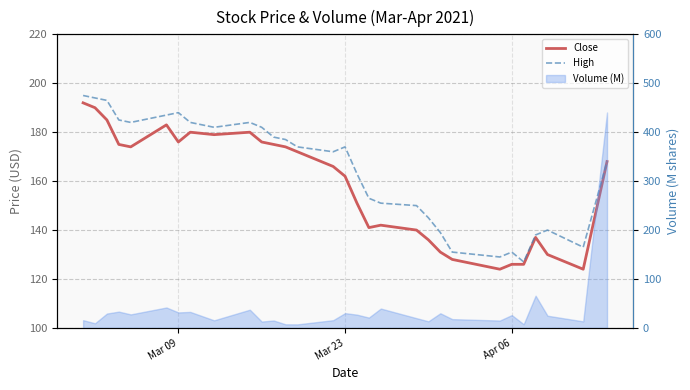

In High, how many points are lower than both neighbors (excluding endpoints)?

6